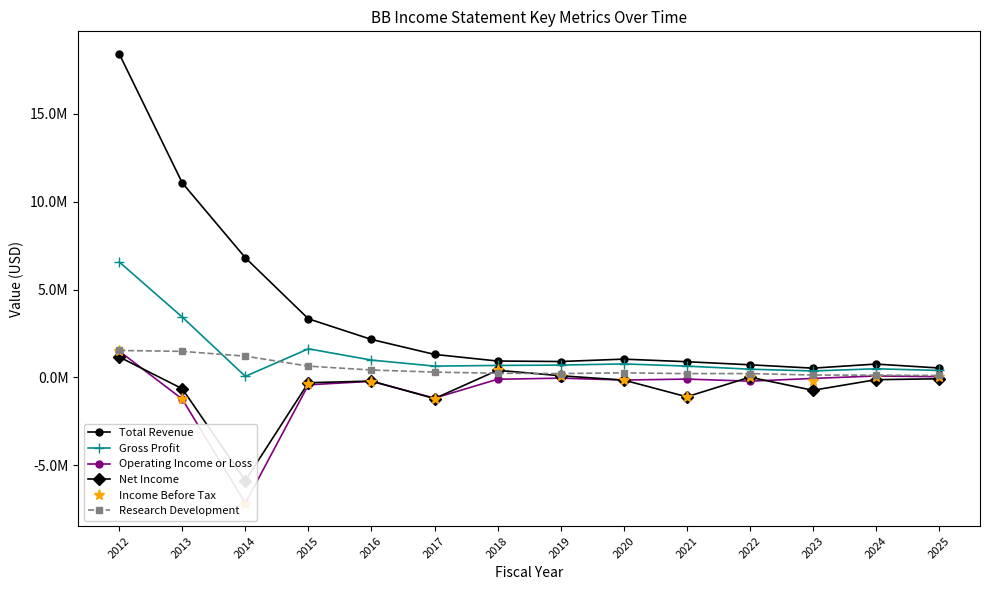

Reading left to right, list all the values displayed in this chart.

Total Revenue: 2012=18423000	2013=11073000	2014=6813000	2015=3335000	2016=2160000	2017=1309000	2018=932000	2019=904000	2020=1040000	2021=893000	2022=718000	2023=526300	2024=759100	2025=534900
Gross Profit: 2012=6575000	2013=3434000	2014=60000	2015=1627000	2016=985000	2017=642000	2018=681000	2019=700000	2020=768000	2021=643000	2022=467000	2023=366600	2024=490700	2025=394900
Operating Income or Loss: 2012=1497000	2013=-1235000	2014=-7163000	2015=-423000	2016=-223000	2017=-1181000	2018=-106000	2019=-43000	2020=-151000	2021=-96000	2022=-214000	2023=-59400	2024=81600	2025=39300
Net Income: 2012=1164000	2013=-646000	2014=-5873000	2015=-304000	2016=-208000	2017=-1206000	2018=405000	2019=93000	2020=-152000	2021=-1104000	2022=12000	2023=-734400	2024=-130200	2025=-79000
Income Before Tax: 2012=1518000	2013=-1220000	2014=-7184000	2015=-385000	2016=-282000	2017=-1208000	2018=406000	2019=77000	2020=-148000	2021=-1113000	2022=19000	2023=-201800	2024=29800	2025=8500
Research Development: 2012=1533000	2013=1482000	2014=1210000	2015=641000	2016=420000	2017=302000	2018=234000	2019=217000	2020=259000	2021=215000	2022=219000	2023=134200	2024=127100	2025=108800